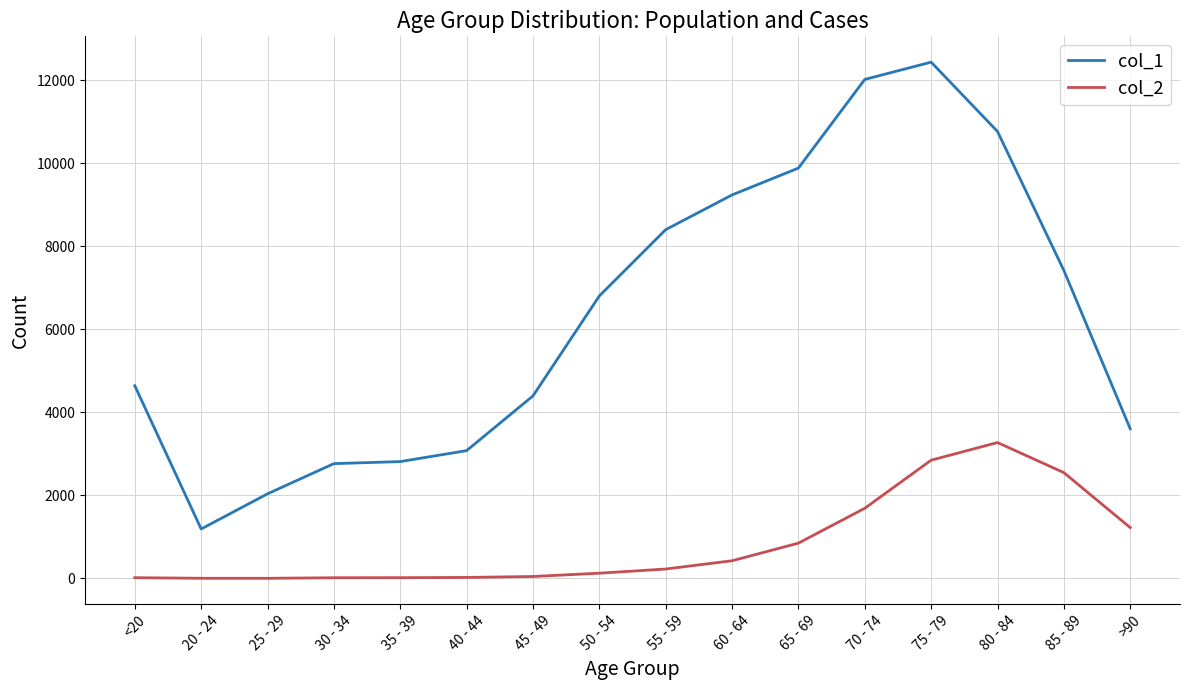

At which category is the sum across all series the highest?

75 - 79